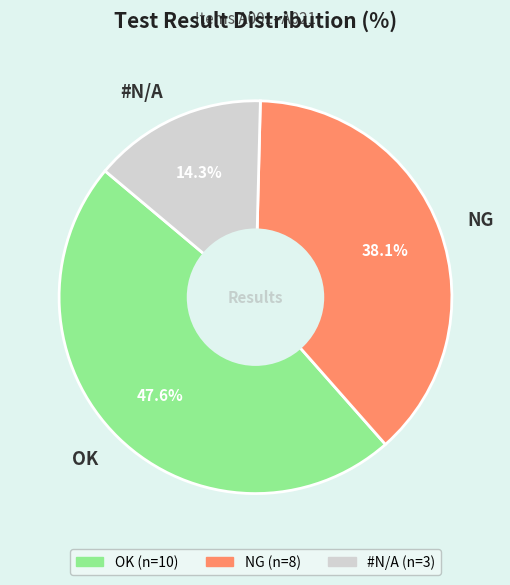

How many slices are in this pie chart?

3